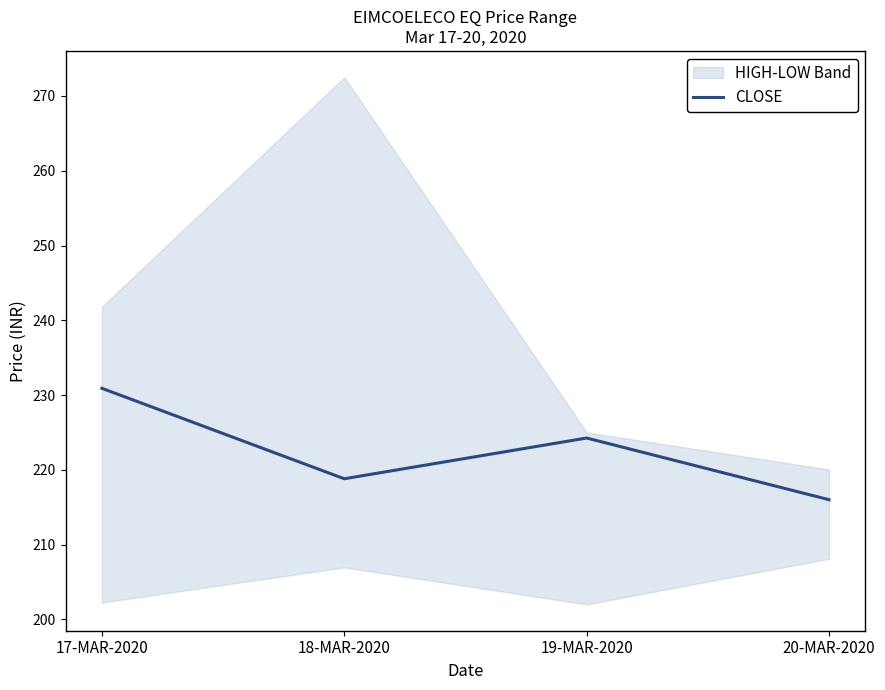

Approximately how many times larger is the value at 20-MAR-2020 compared to 18-MAR-2020?

1.0